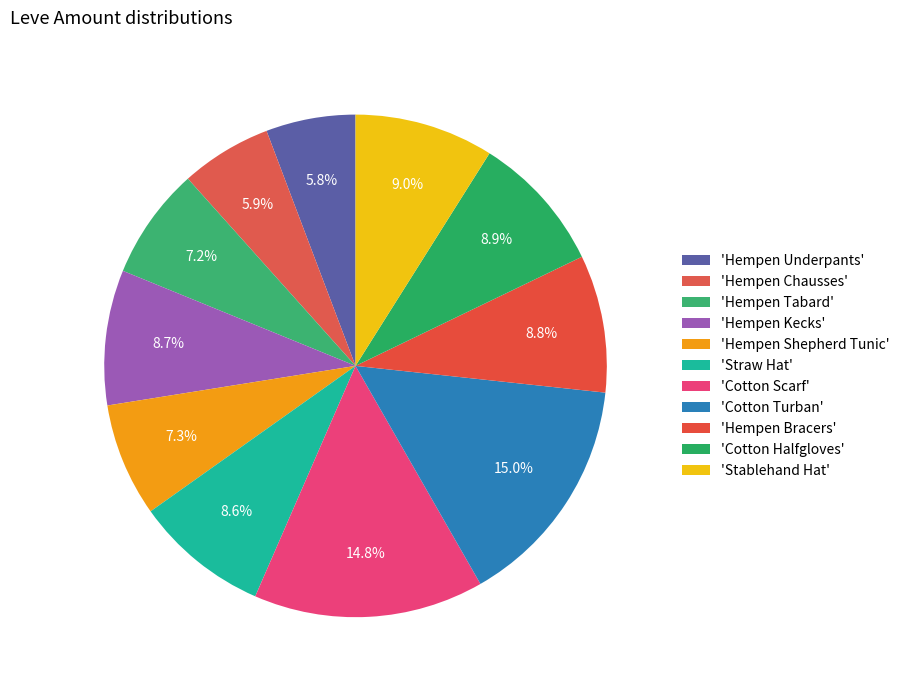

How many segments does this pie chart have?

11